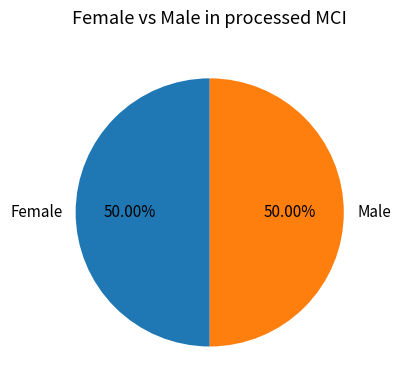

Do Male and Female together represent more than half of the pie?

Yes